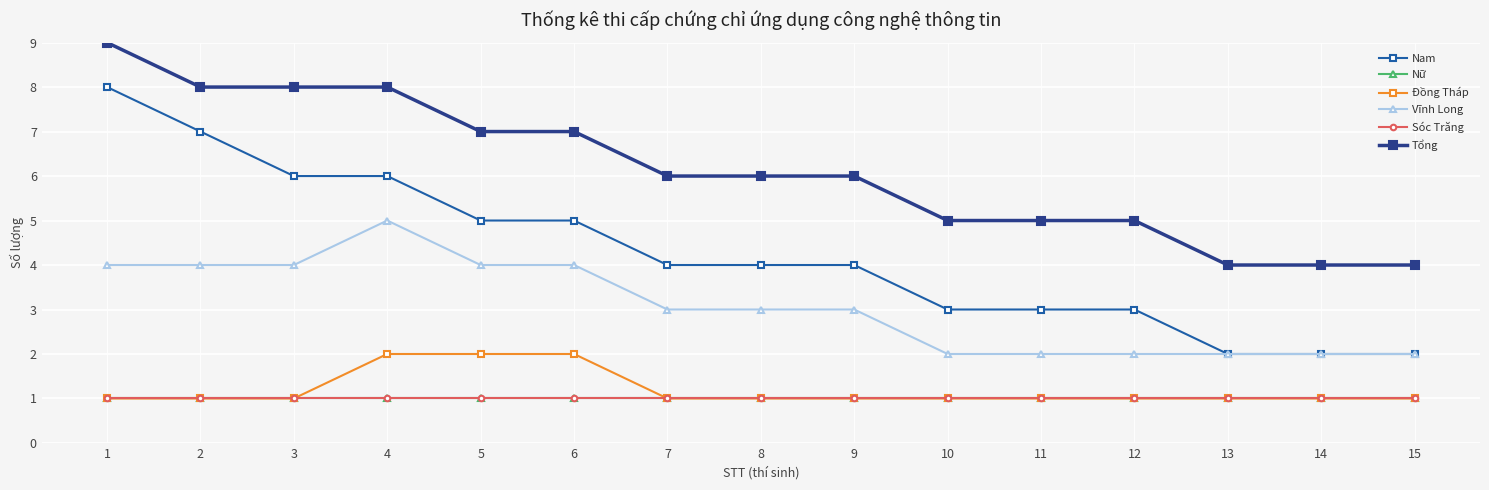

True or false: Sóc Trăng and Đồng Tháp cross at least once.

False